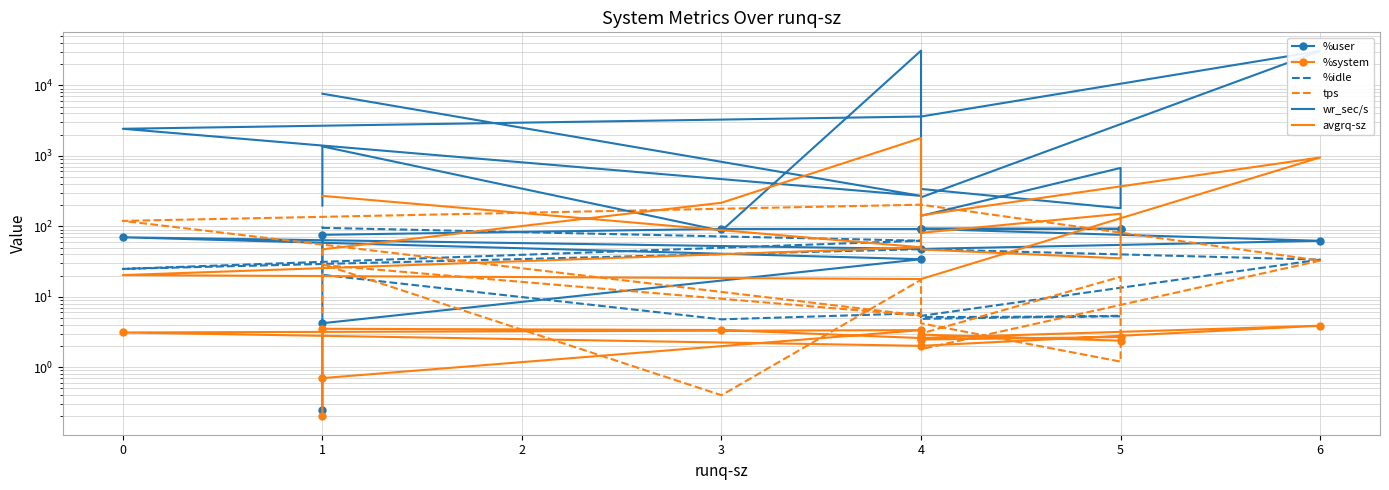

Which series ends up on top after the final intersection of wr_sec/s and avgrq-sz?

wr_sec/s